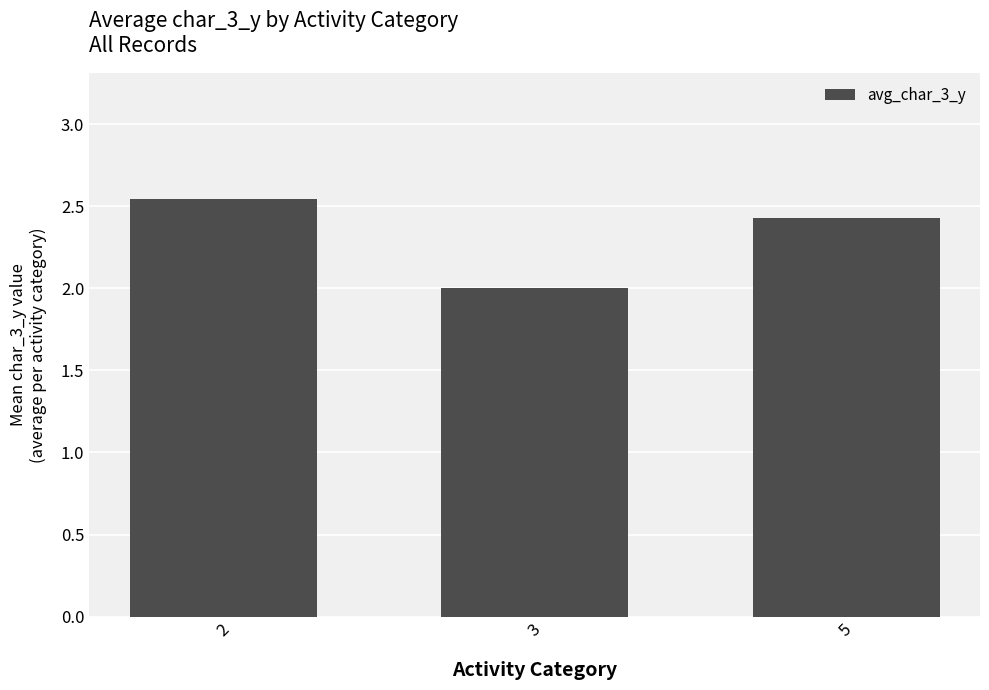

Rank the categories by value from lowest to highest.

3, 5, 2